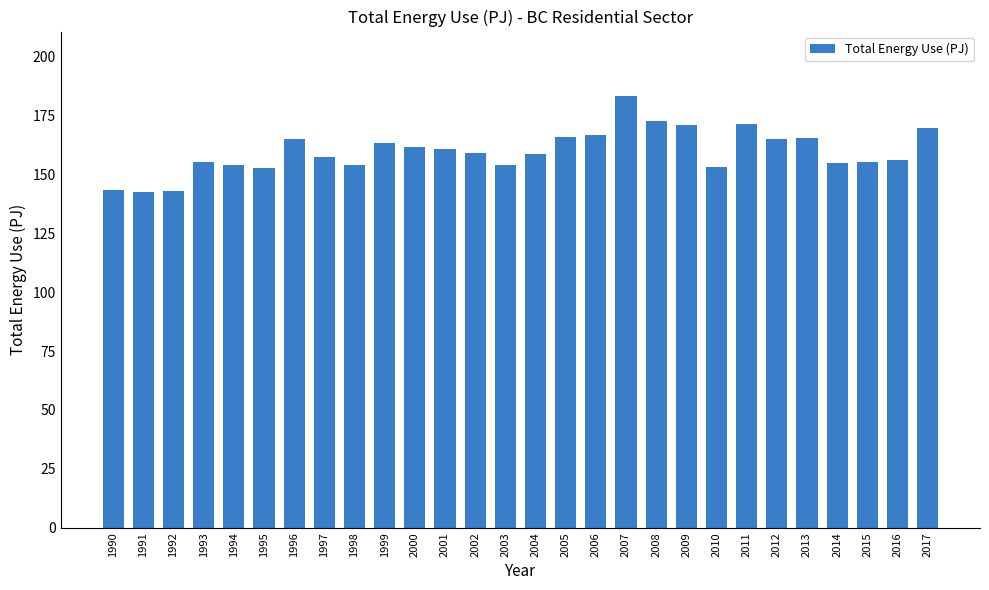

What is the value of the 25th bar from the left?

155.0